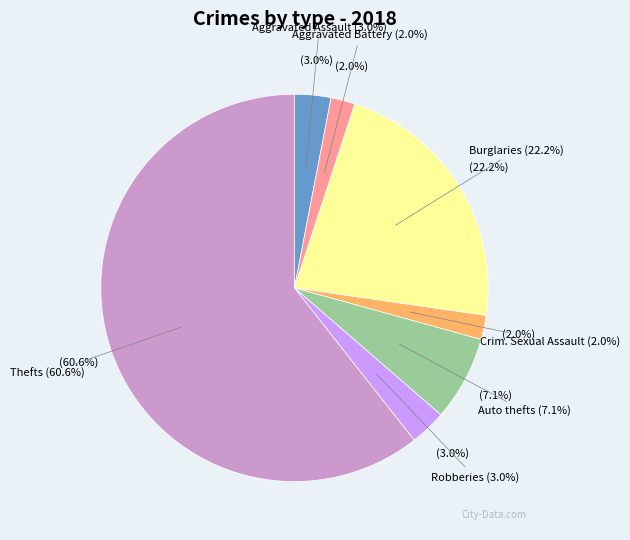

Rank the categories by value from lowest to highest.

Aggravated Battery, Criminal Sexual Assault, Aggravated Assault, Robbery, Motor Vehicle Theft, Burglary, Theft